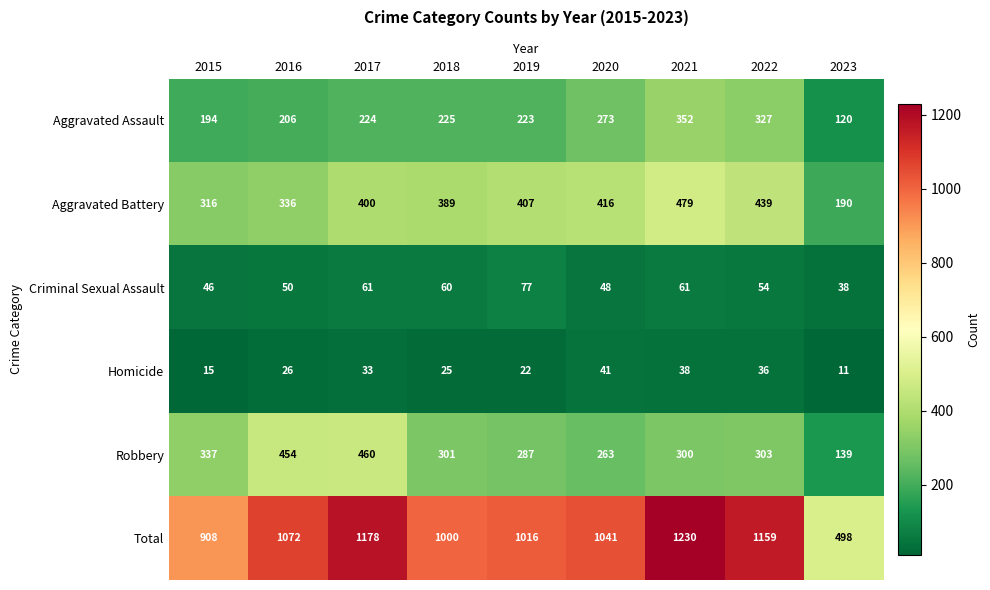

Which category has the lowest value in the Homicide series?

2023